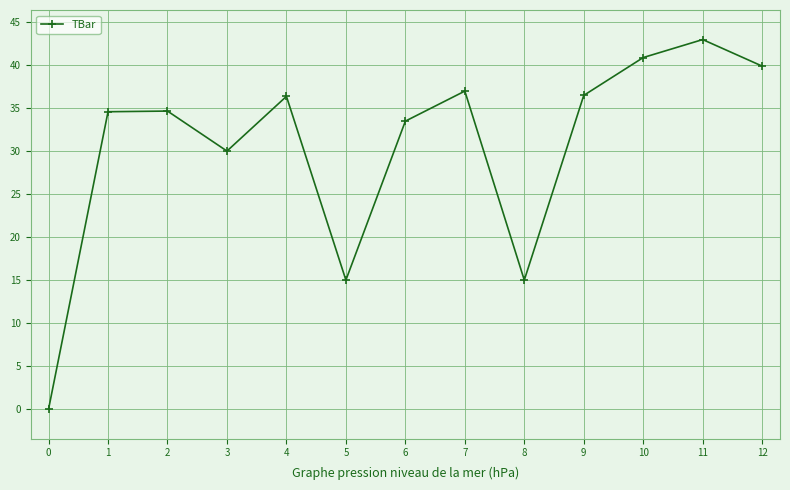

Is it true that the value at 2 is 19.0?

False